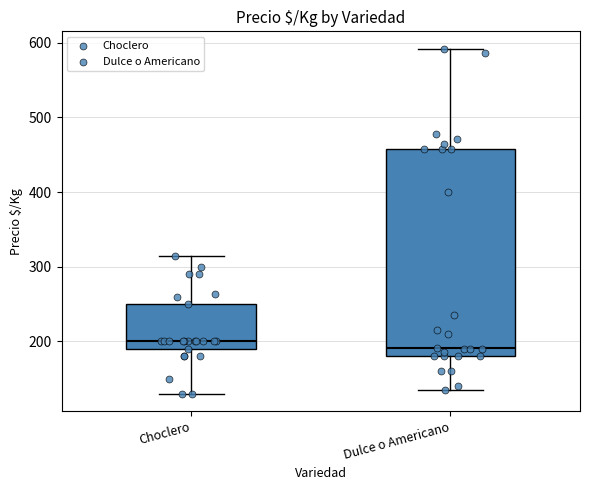

Comparing the boxes themselves (not the whiskers), which one is the tallest?

Dulce o Americano